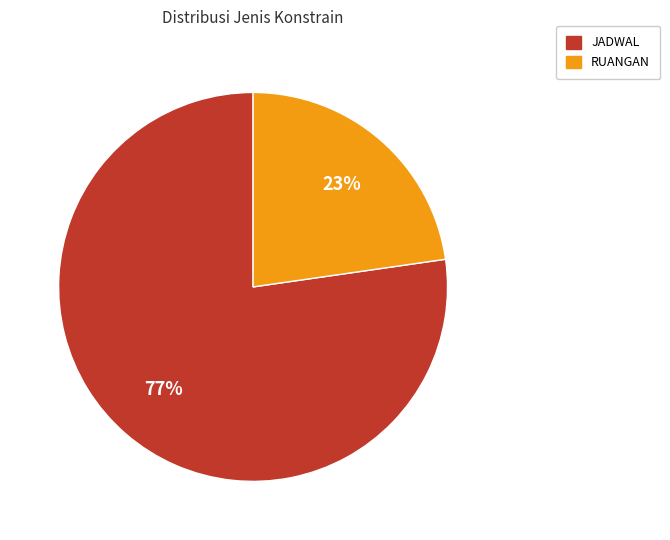

To the nearest percent, what is the combined percentage of RUANGAN and JADWAL?

100%